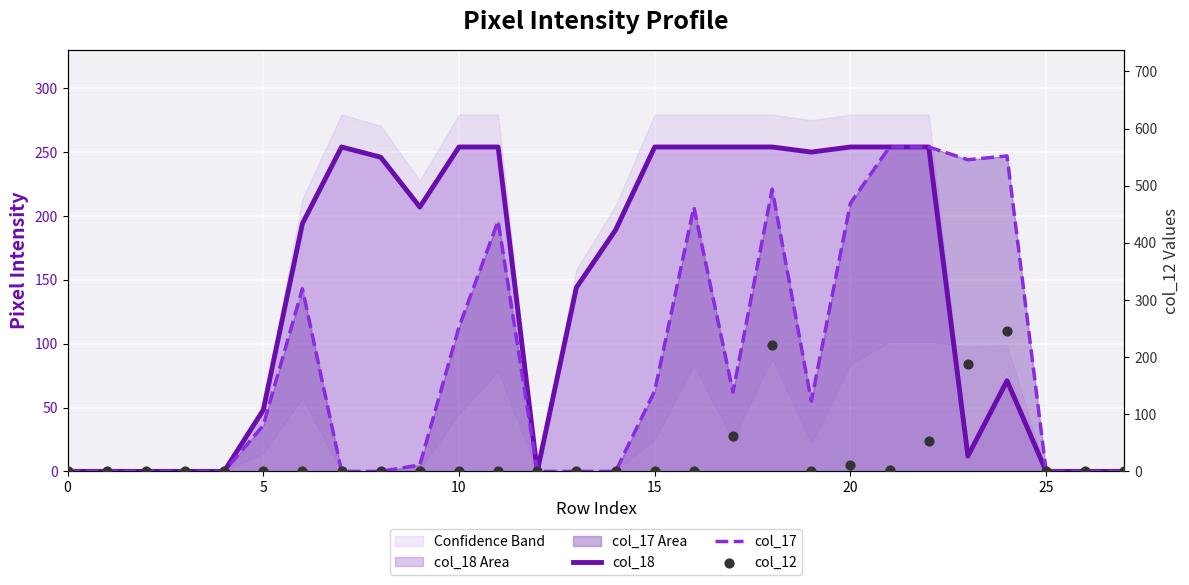

Is the value of col_17 at 24 greater than the value of col_18 at 26?

Yes